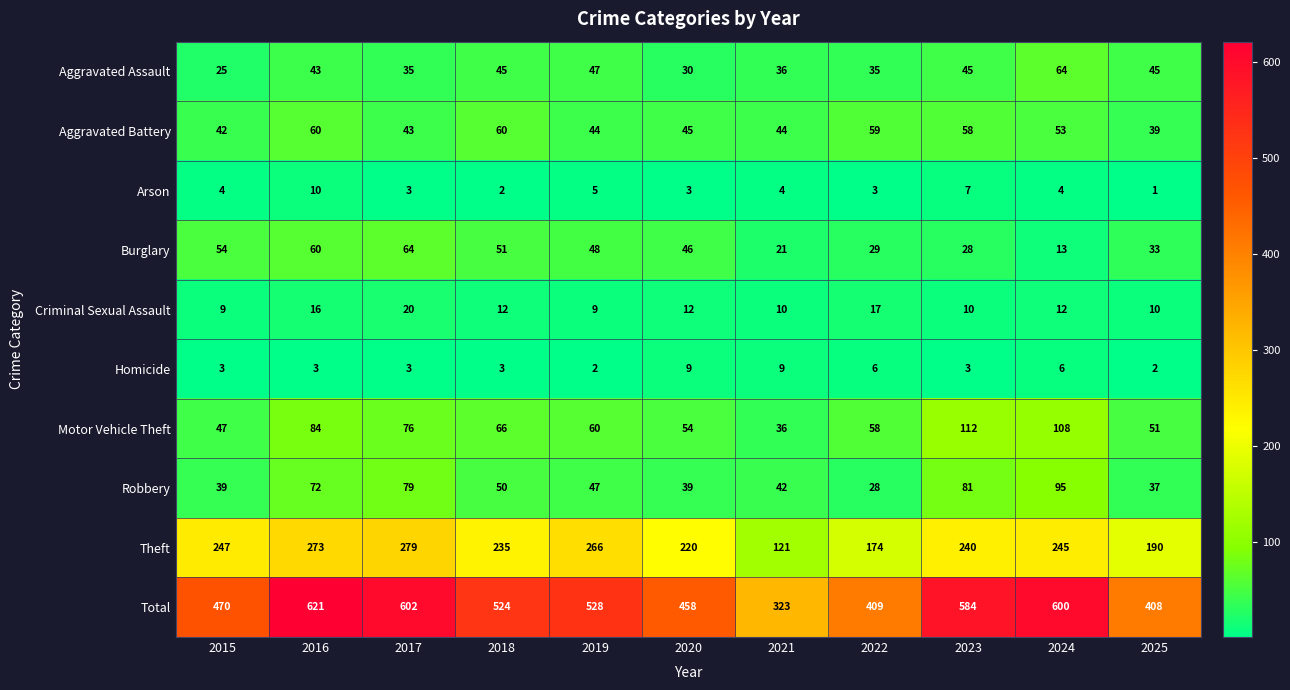

What is the difference between the highest and lowest values at 2025?

407